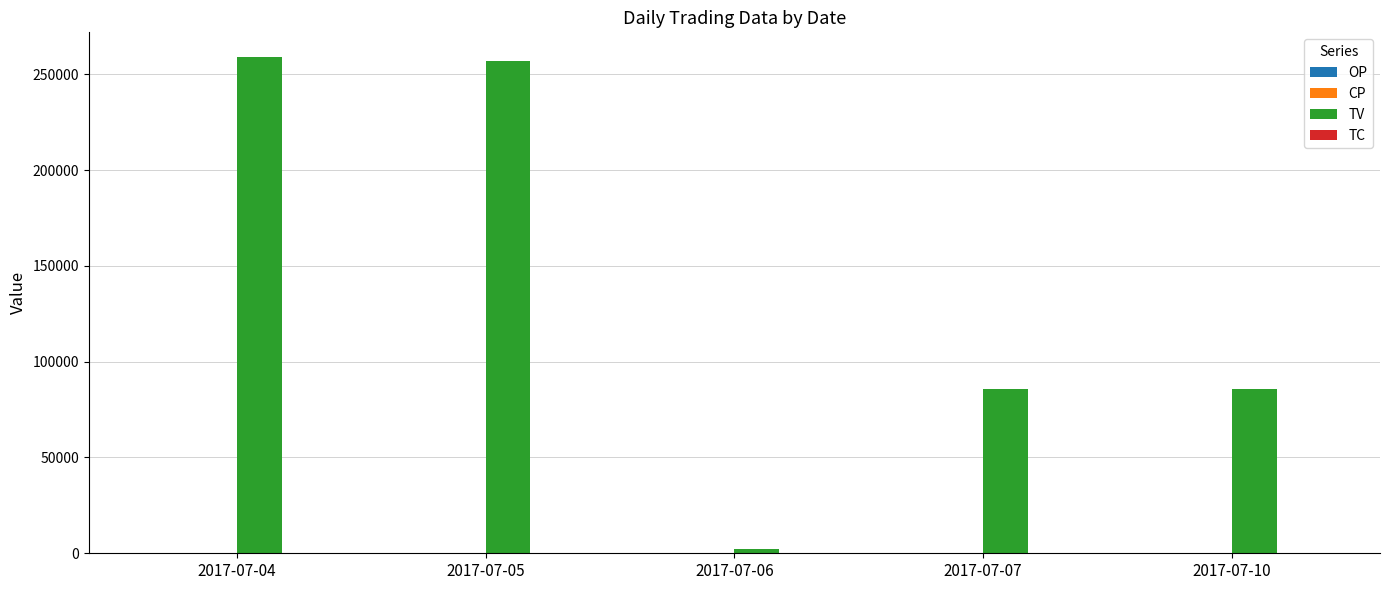

What is the sum of all TV values?

690000.0